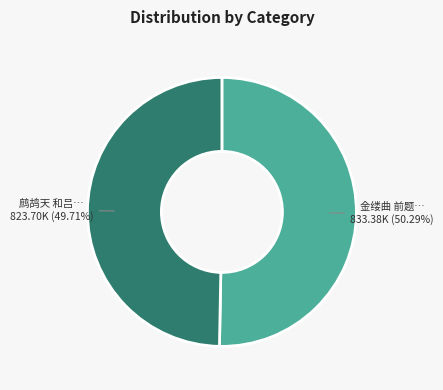

Is there any slice that represents more than half of the pie?

Yes